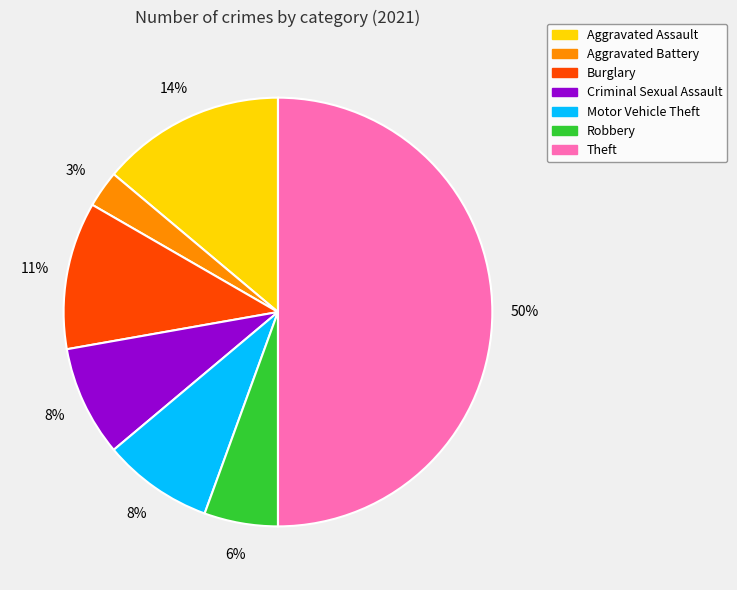

What is the smallest slice in the pie chart?

Aggravated Battery